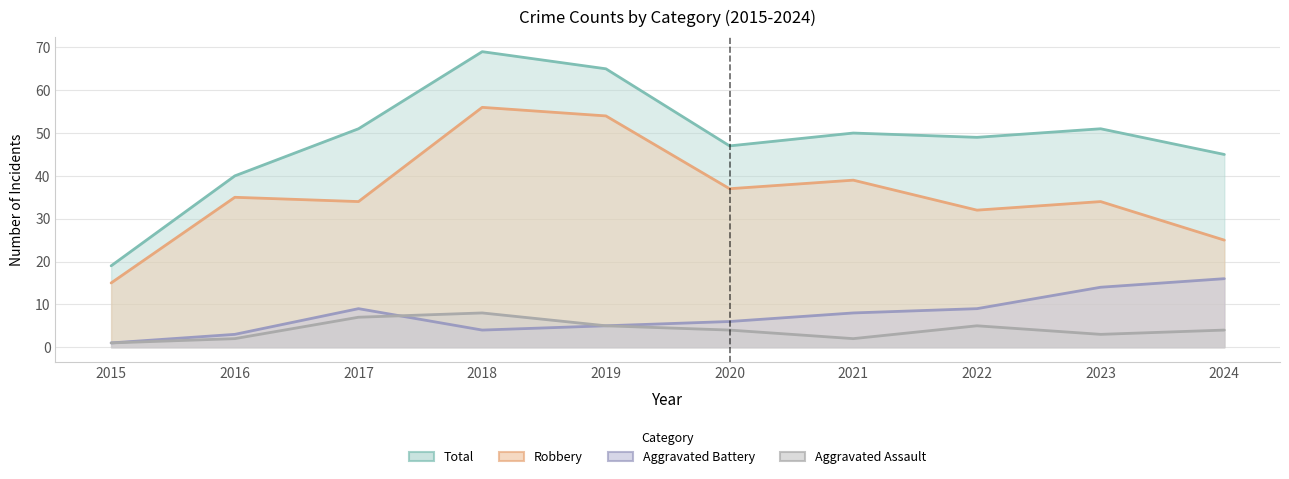

True or false: Total and Robbery intersect in this chart.

False